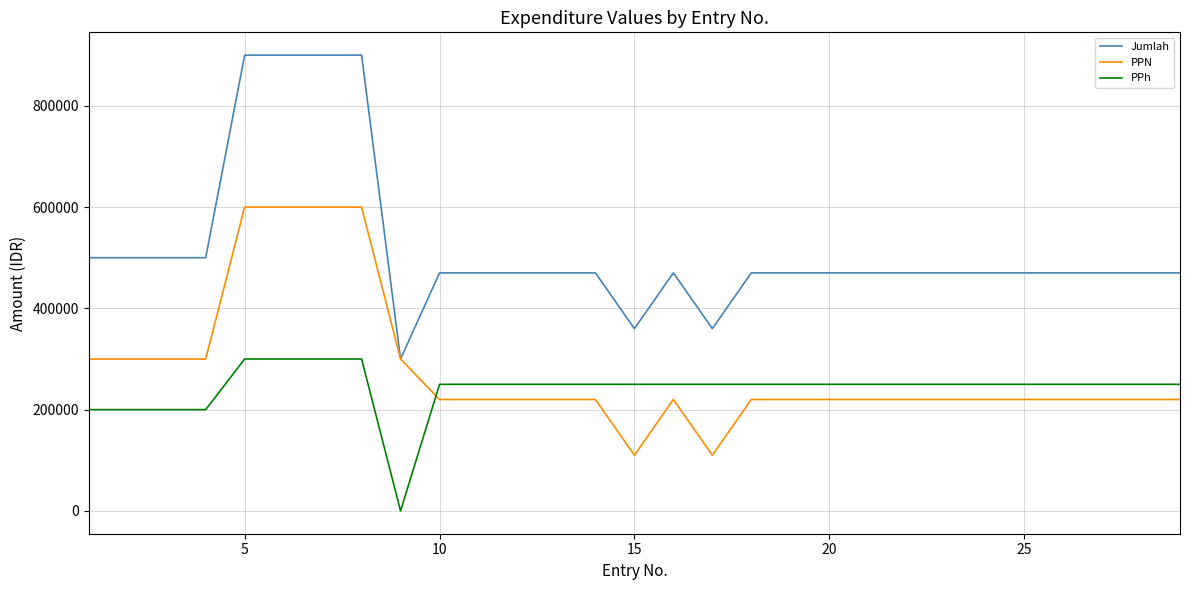

What is the lowest value of the PPN series?

110000